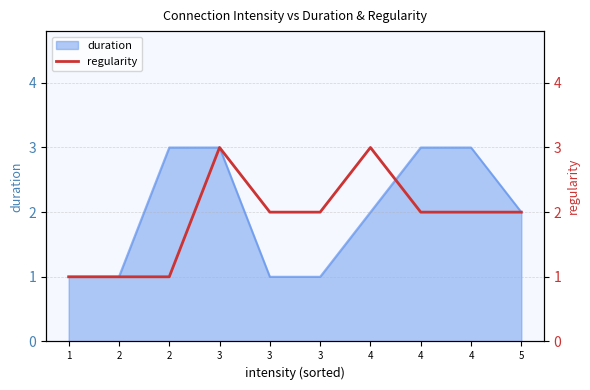

What is the smallest value displayed?

1